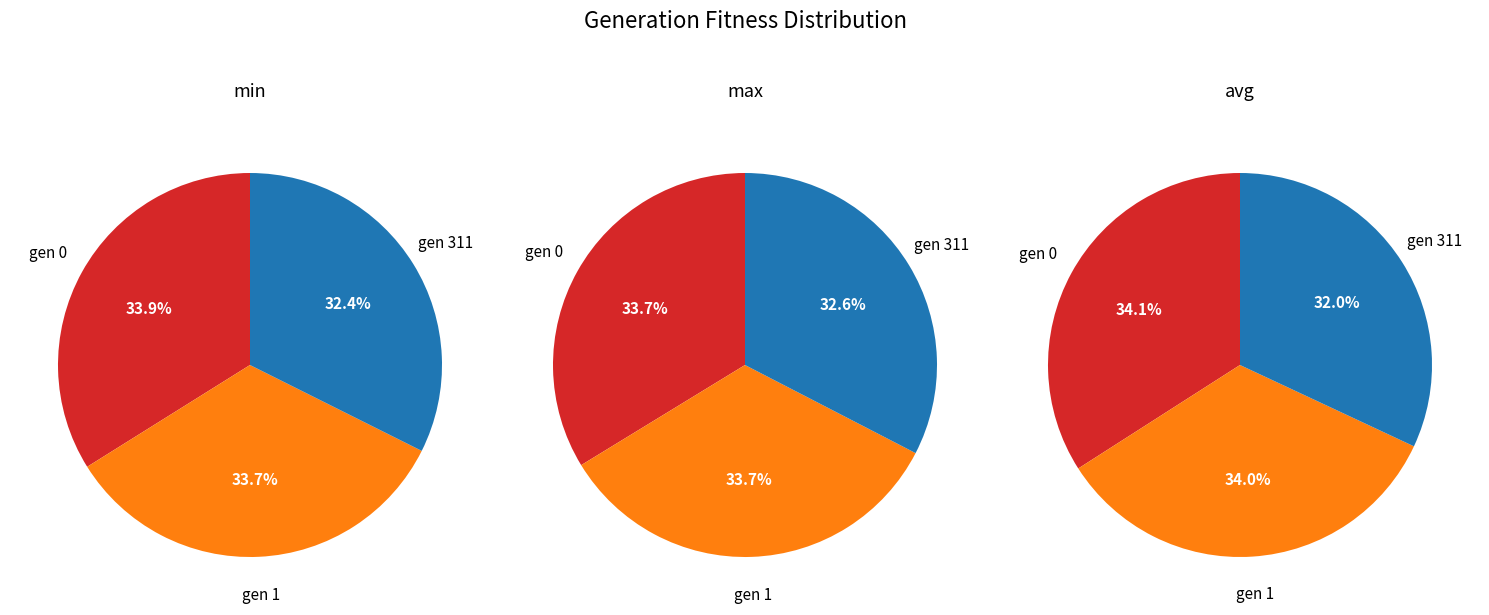

Is gen 311 the majority of the pie?

No